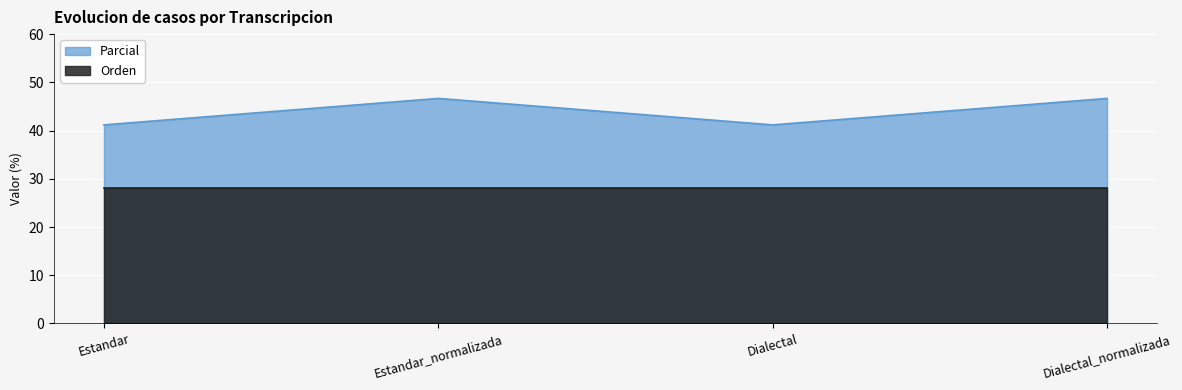

Read the Orden value at Estandar_normalizada.

28.1